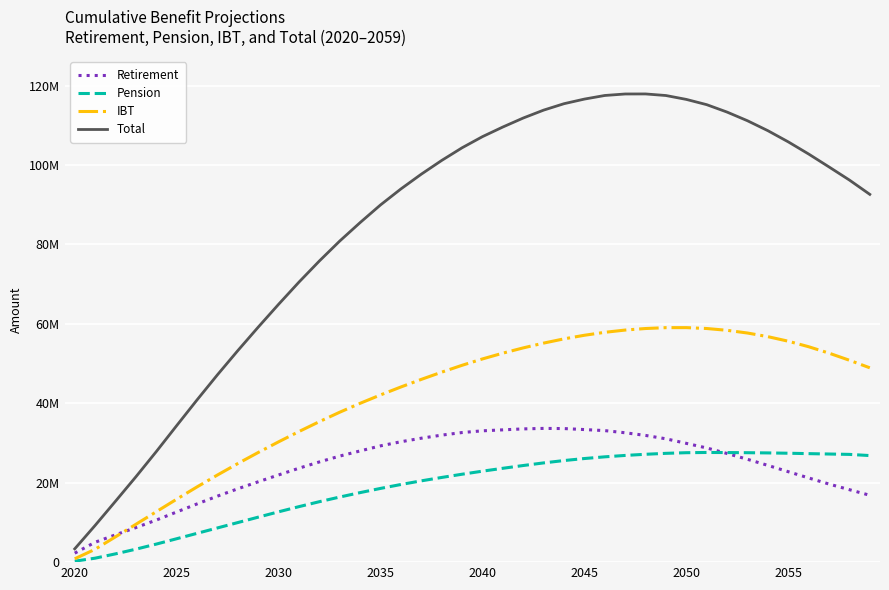

In IBT, how many points are higher than both neighbors (excluding endpoints)?

1